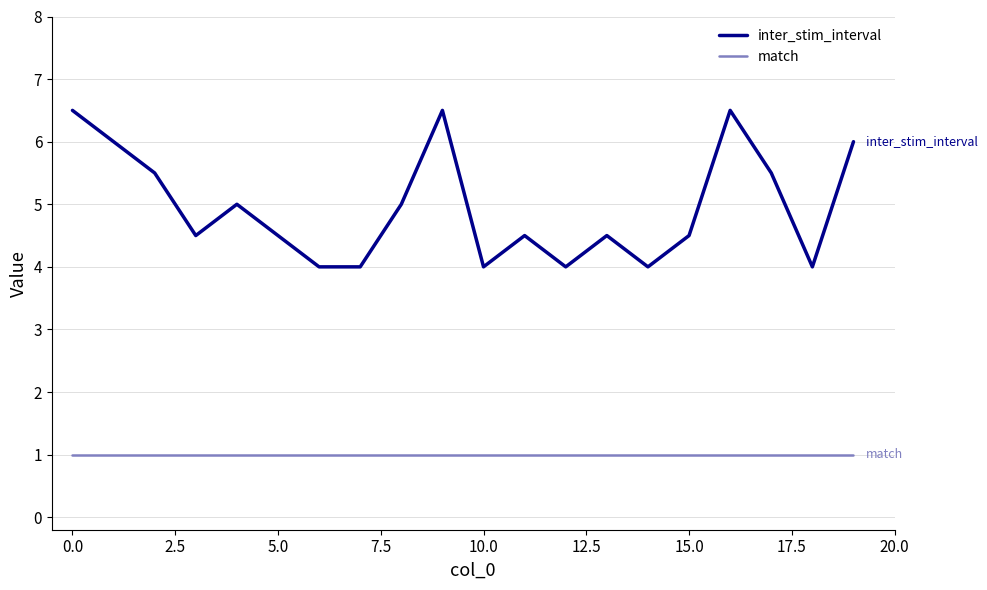

True or false: inter_stim_interval and match intersect in this chart.

False